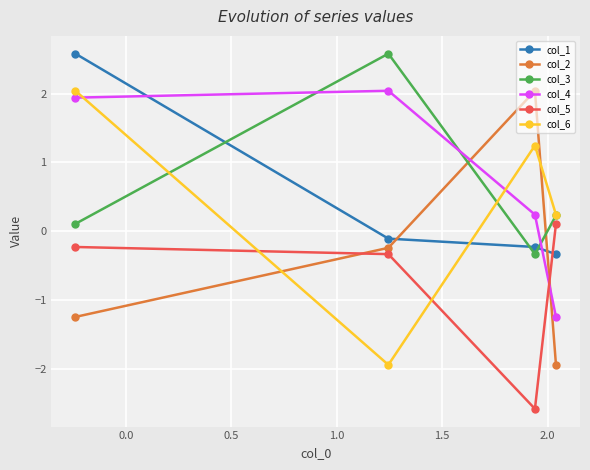

What is the maximum value for col_2?

2.0